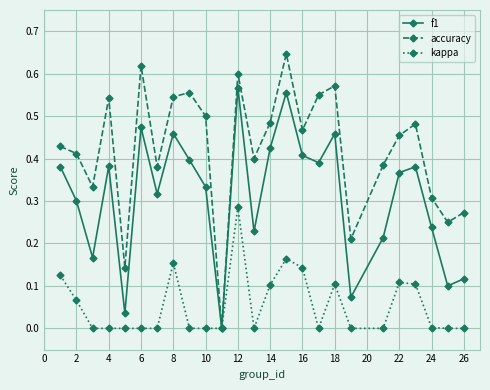

True or false: f1 has more than 1 interior local peaks.

True